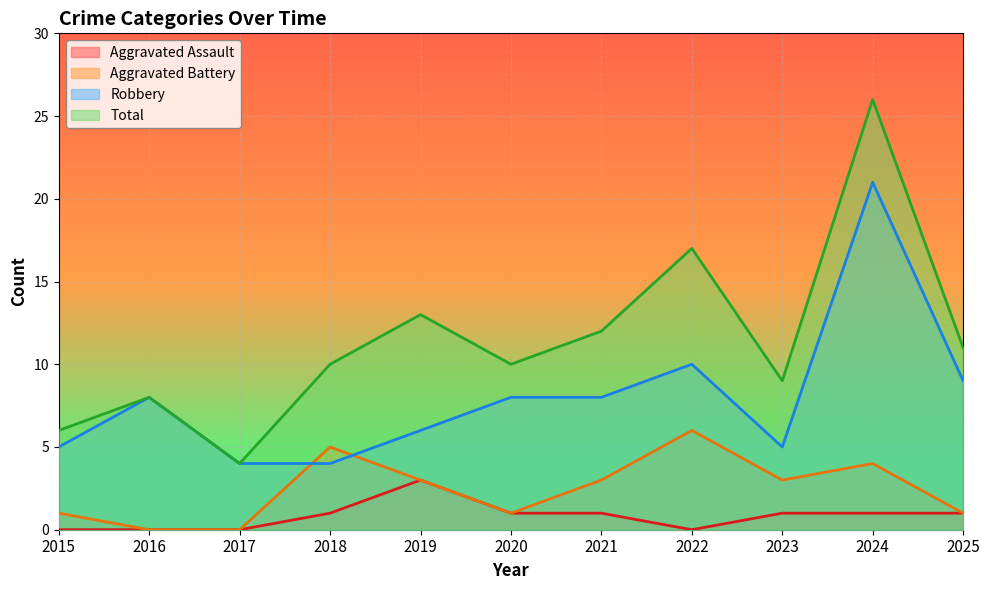

True or false: Total and Robbery intersect in this chart.

False